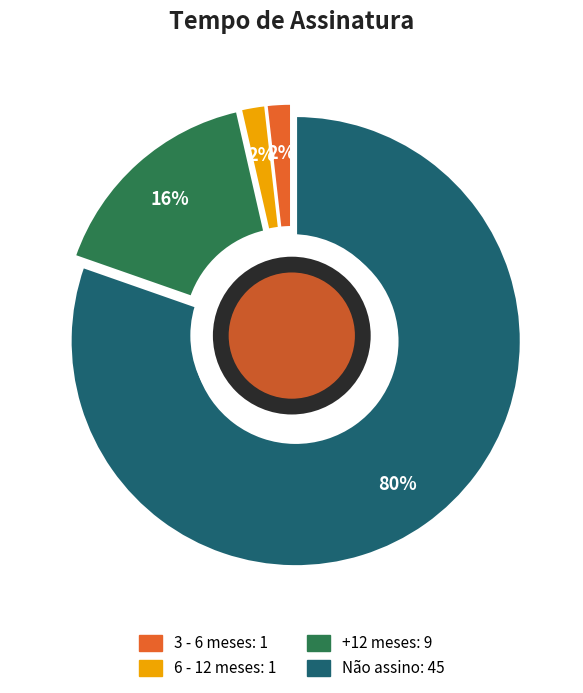

Combined, do +12 meses and 6 - 12 meses account for over 50%?

No